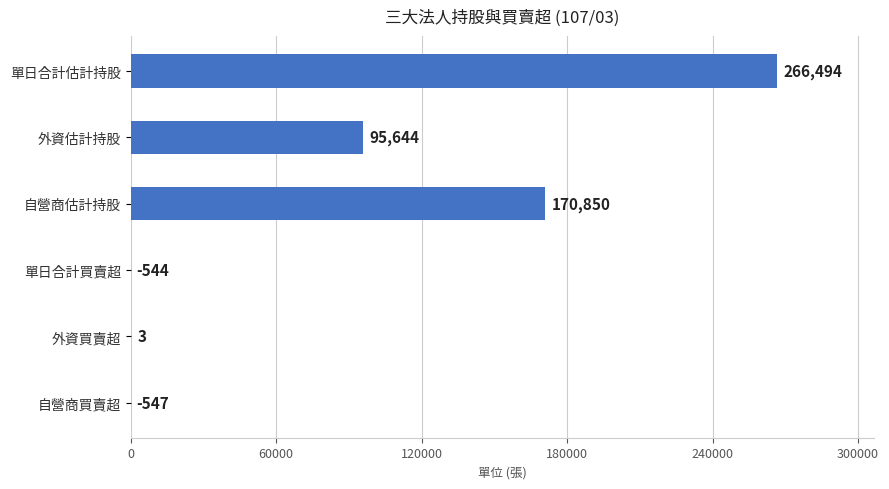

How many distinct data groups are displayed?

1